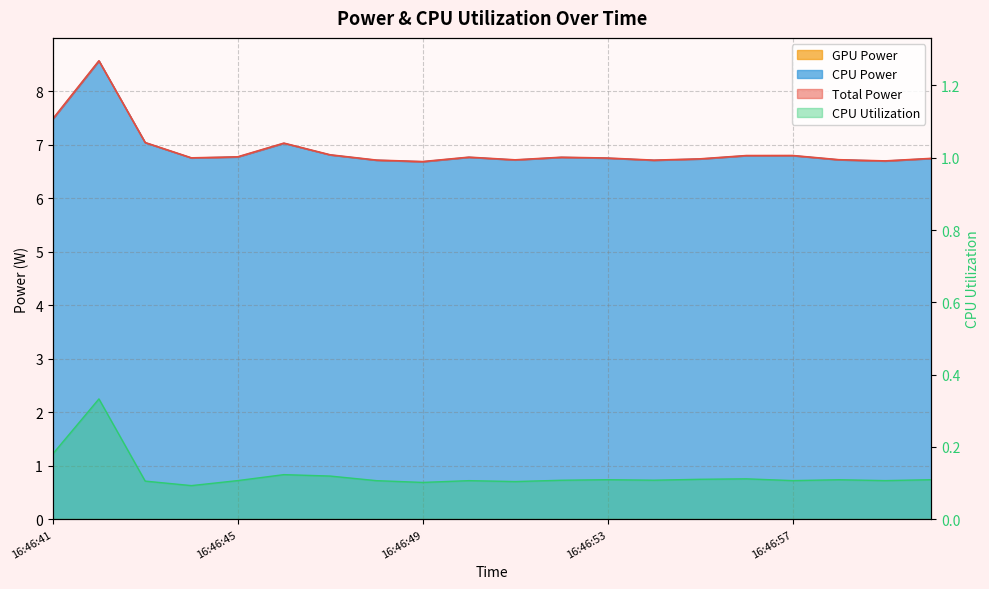

Which category has the highest value across all series?

16:46:42